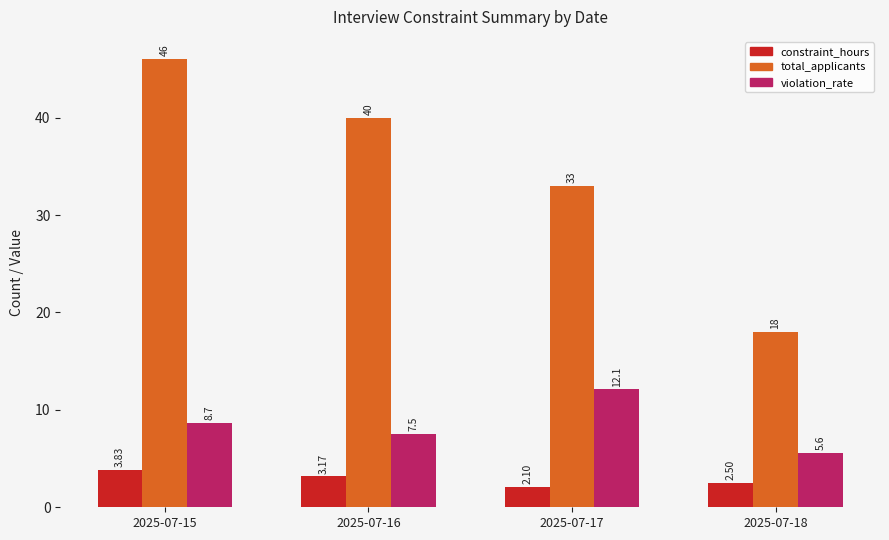

Which series has the largest total across all categories?

total_applicants